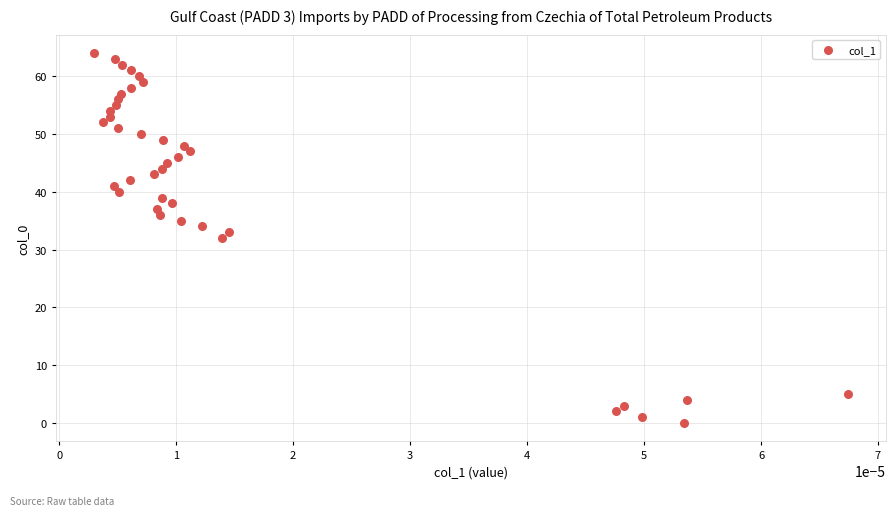

What is the range of Y values (max minus min)?

64